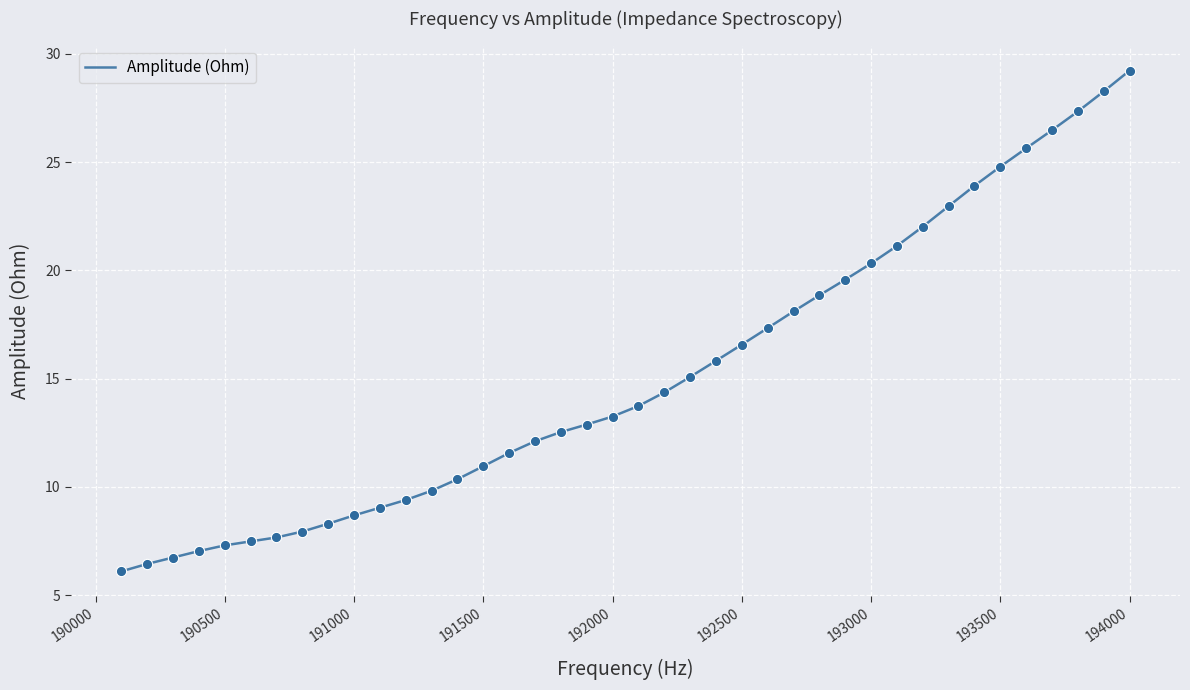

What is the difference between the maximum and minimum values?

23.1